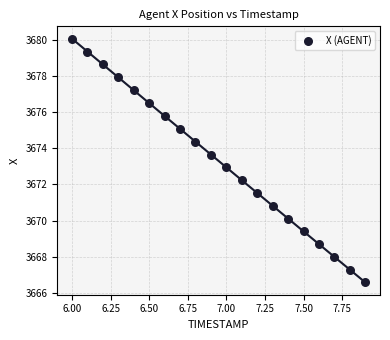

What is the range of X values (max minus min)?

1.9